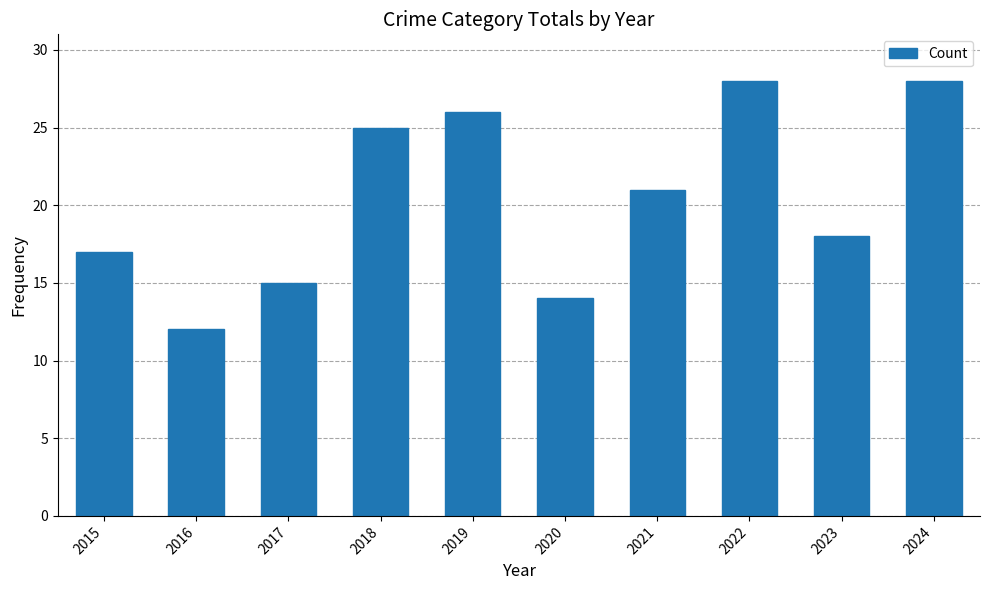

Reading left to right, list all the values displayed in this chart.

2015=17	2016=12	2017=15	2018=25	2019=26	2020=14	2021=21	2022=28	2023=18	2024=28